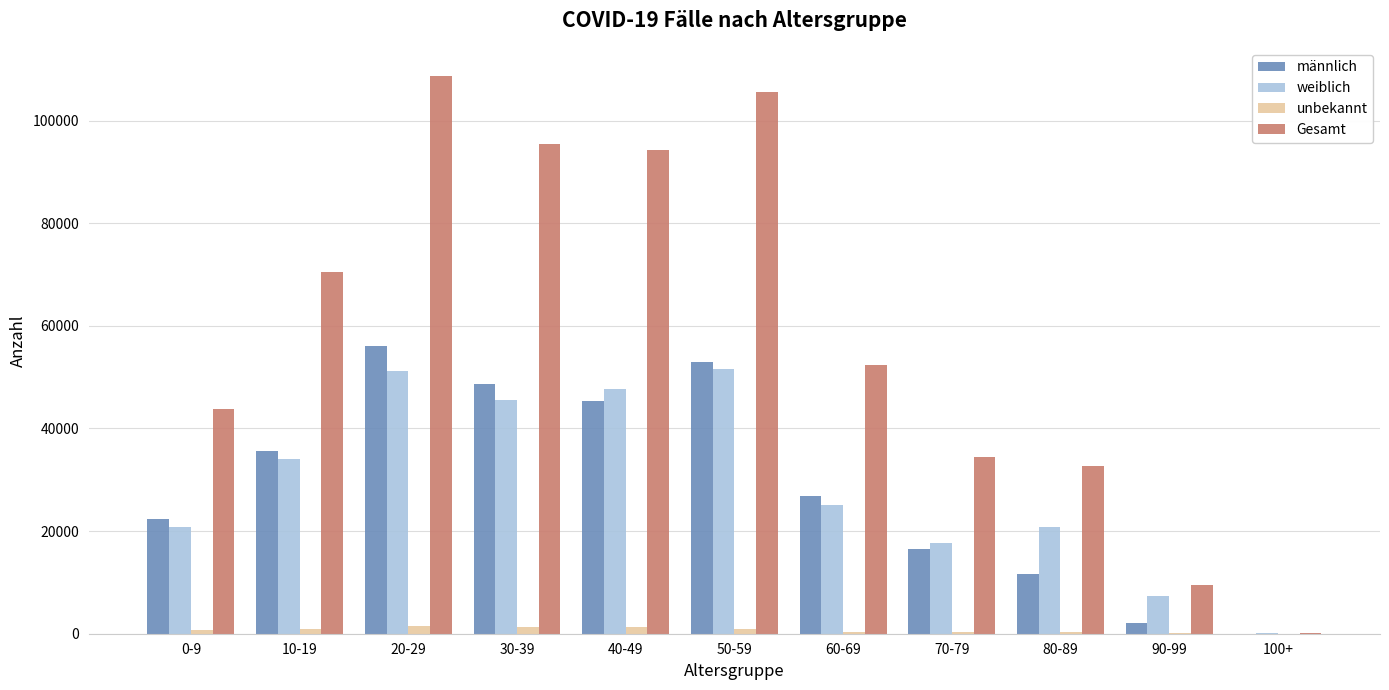

Is the value of Gesamt at 100+ greater than the value of männlich at 40-49?

No